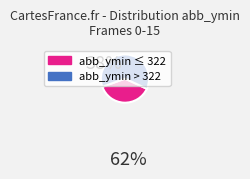

Is there any slice that represents more than half of the pie?

Yes